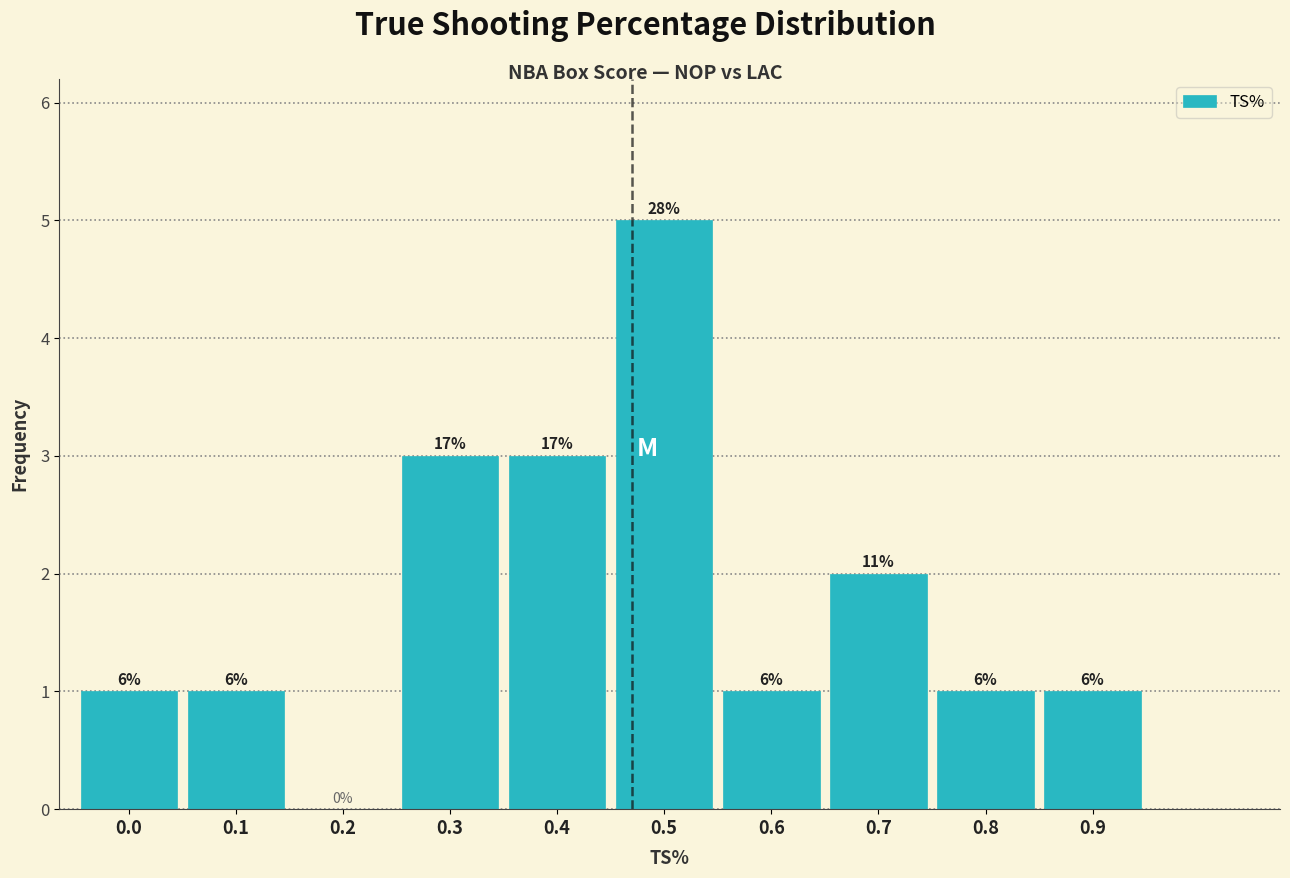

Are the bars horizontal?

No